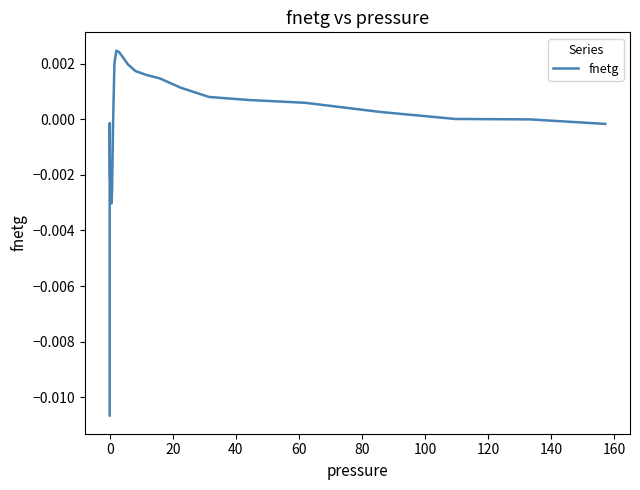

Does the chart have visible grid lines?

No